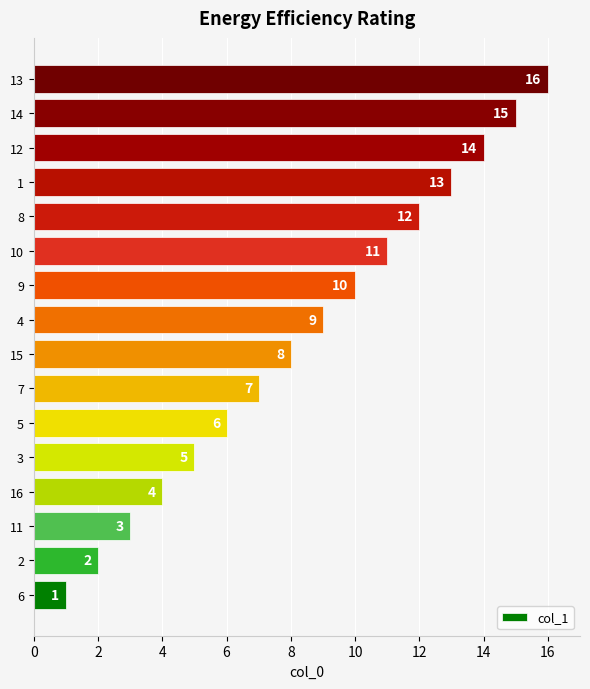

What is the greatest value displayed?

16